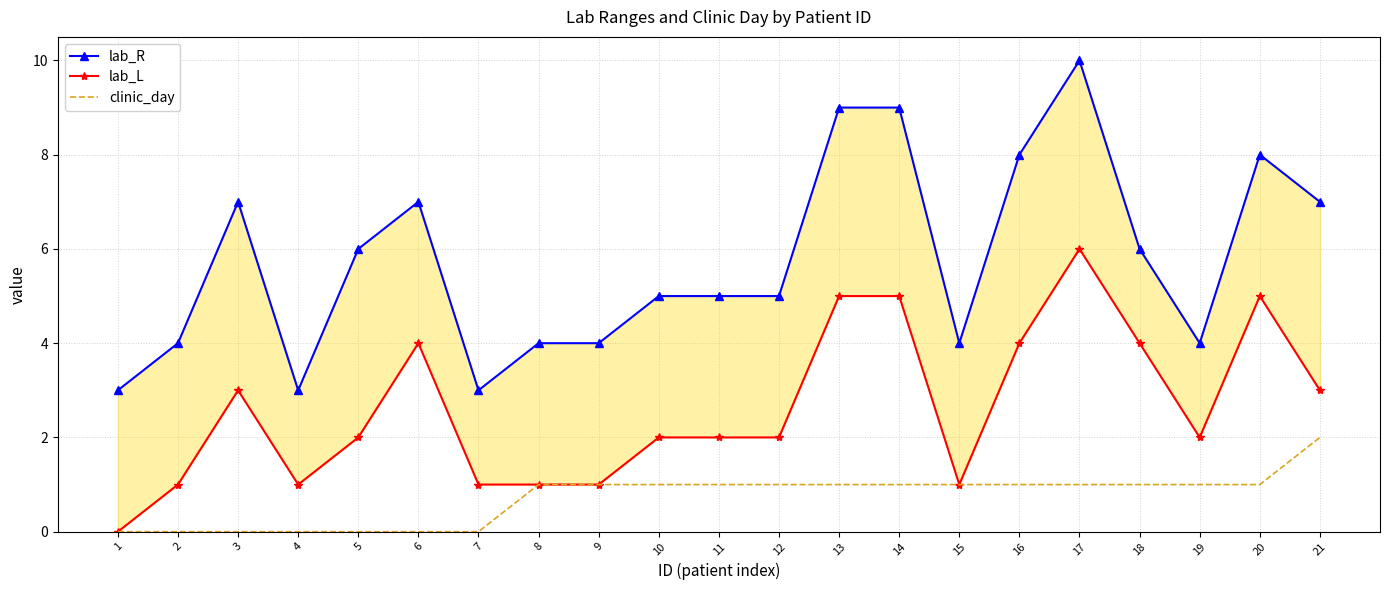

Is the value of clinic_day at 10 greater than the value of lab_L at 1?

Yes